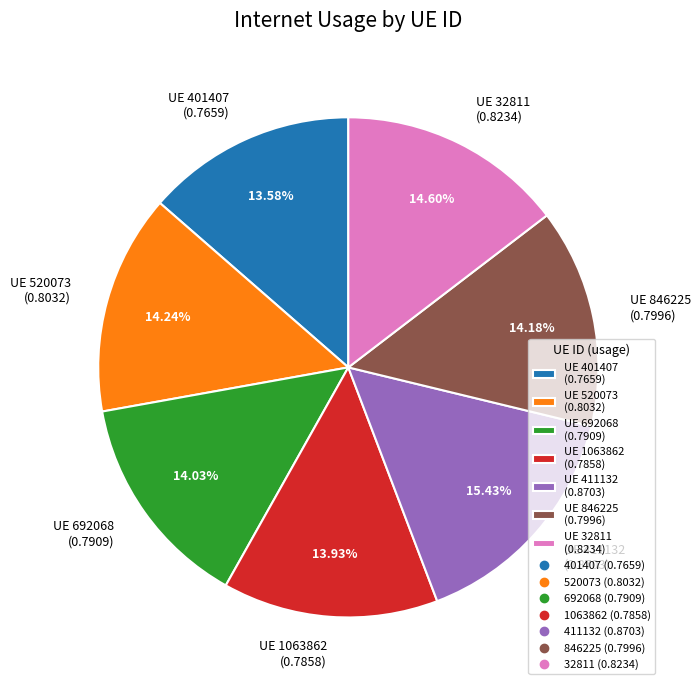

How many segments does this pie chart have?

7